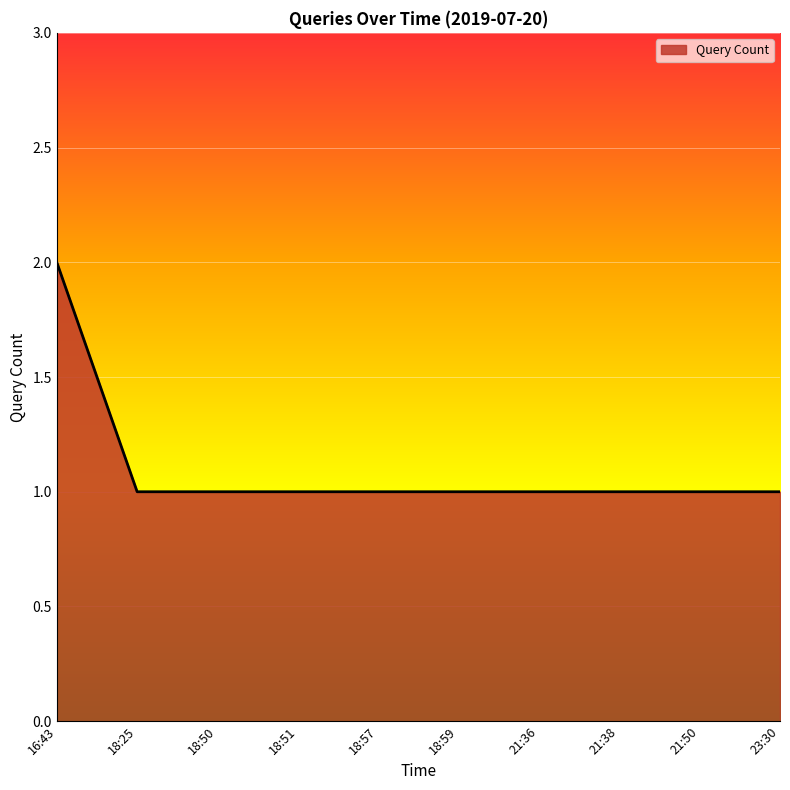

How many lines are shown in the chart?

1